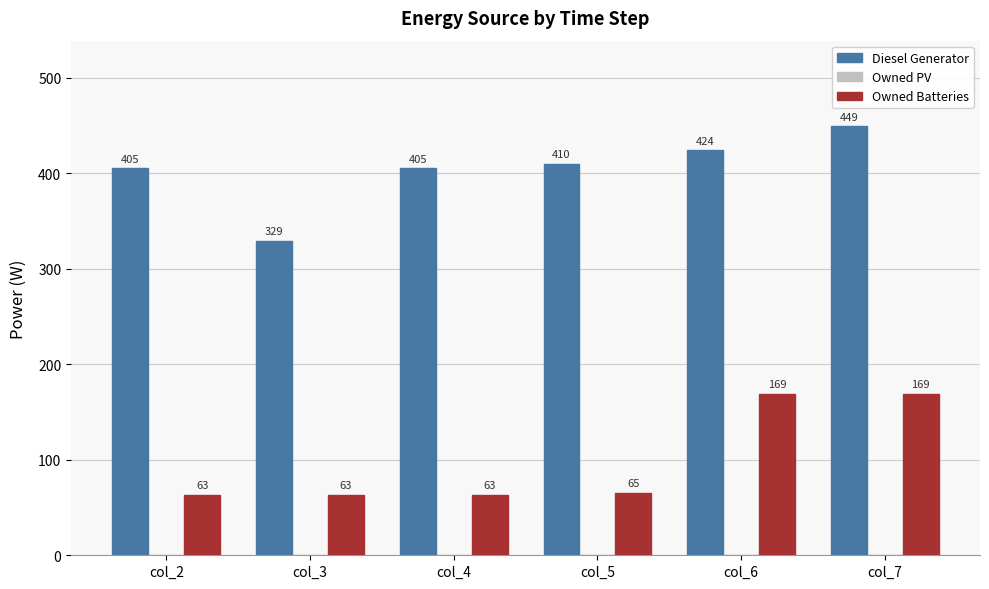

At which label does Diesel Generator reach its peak?

col_7